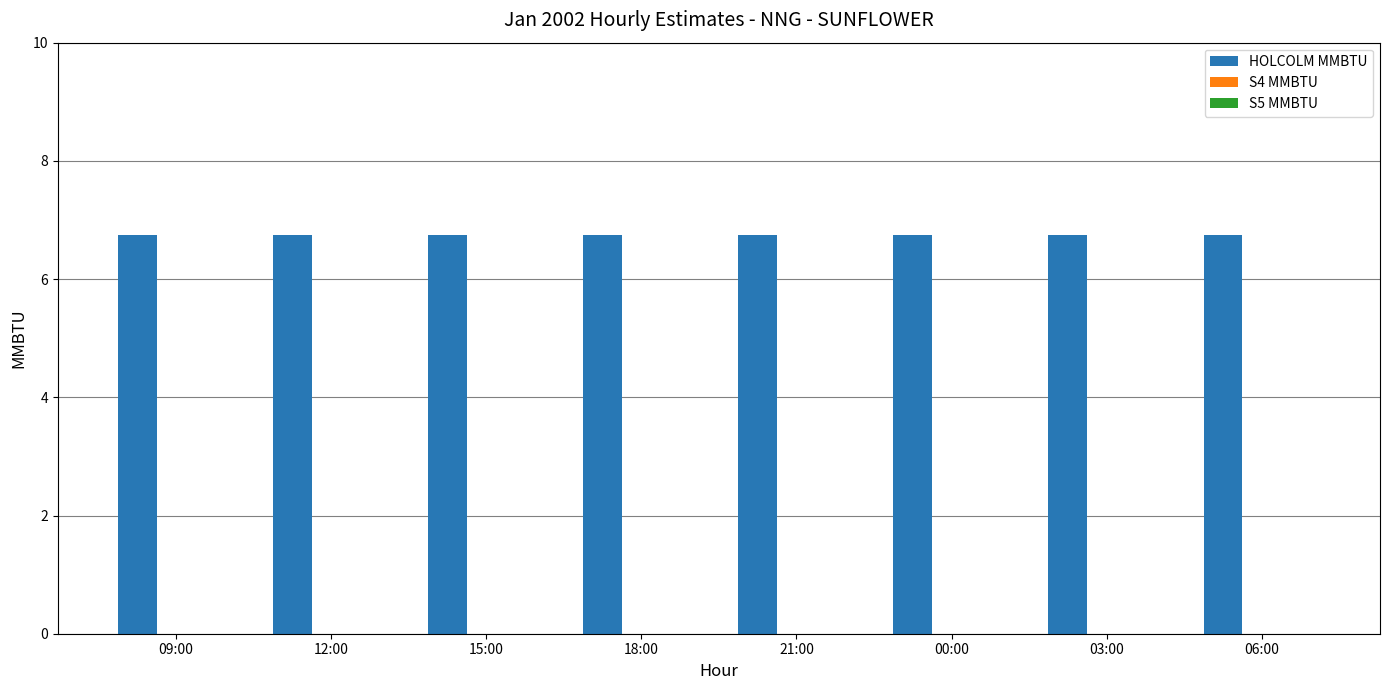

What is the total value across all series at 15:00?

6.8